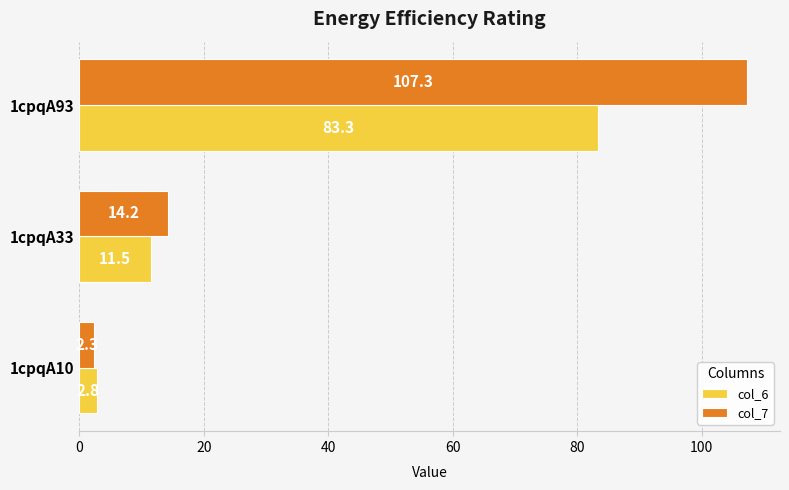

Rank the categories by col_6 value from highest to lowest.

1cpqA93, 1cpqA33, 1cpqA10